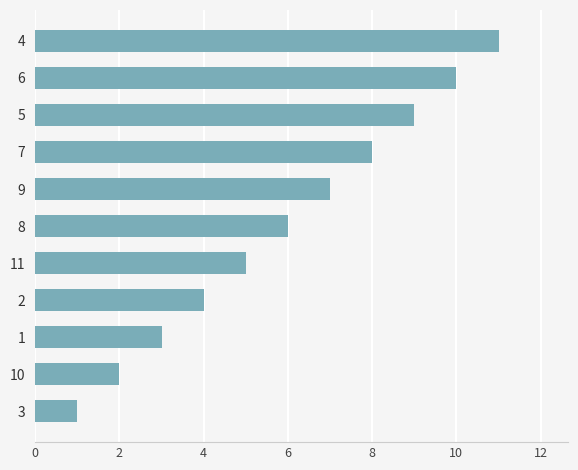

How many data points does each series have?

11